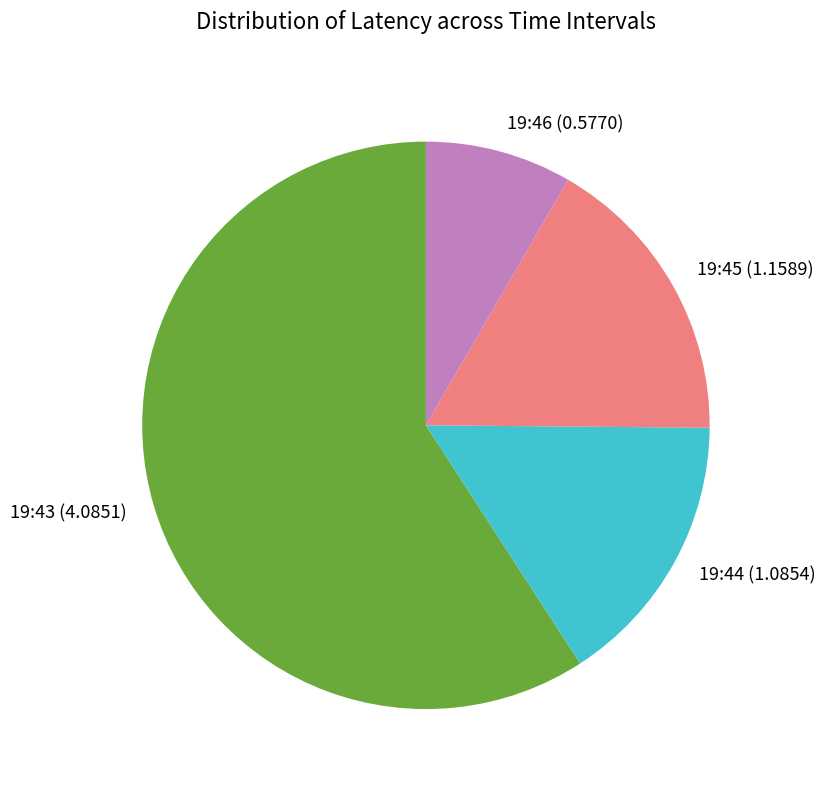

What is the largest slice in the pie chart?

19:43